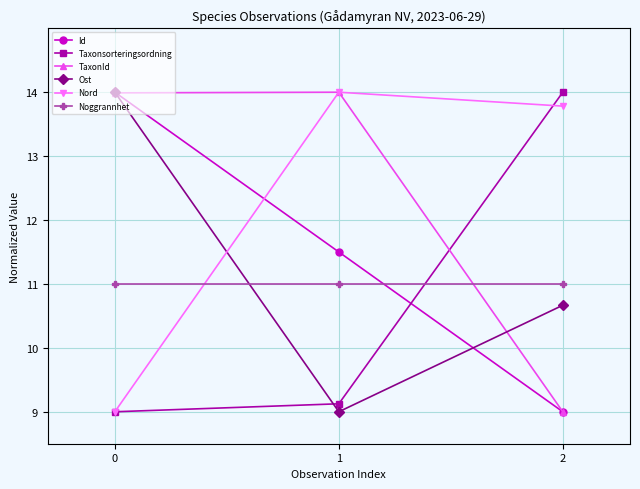

What is the maximum value for Noggrannhet?

11.0